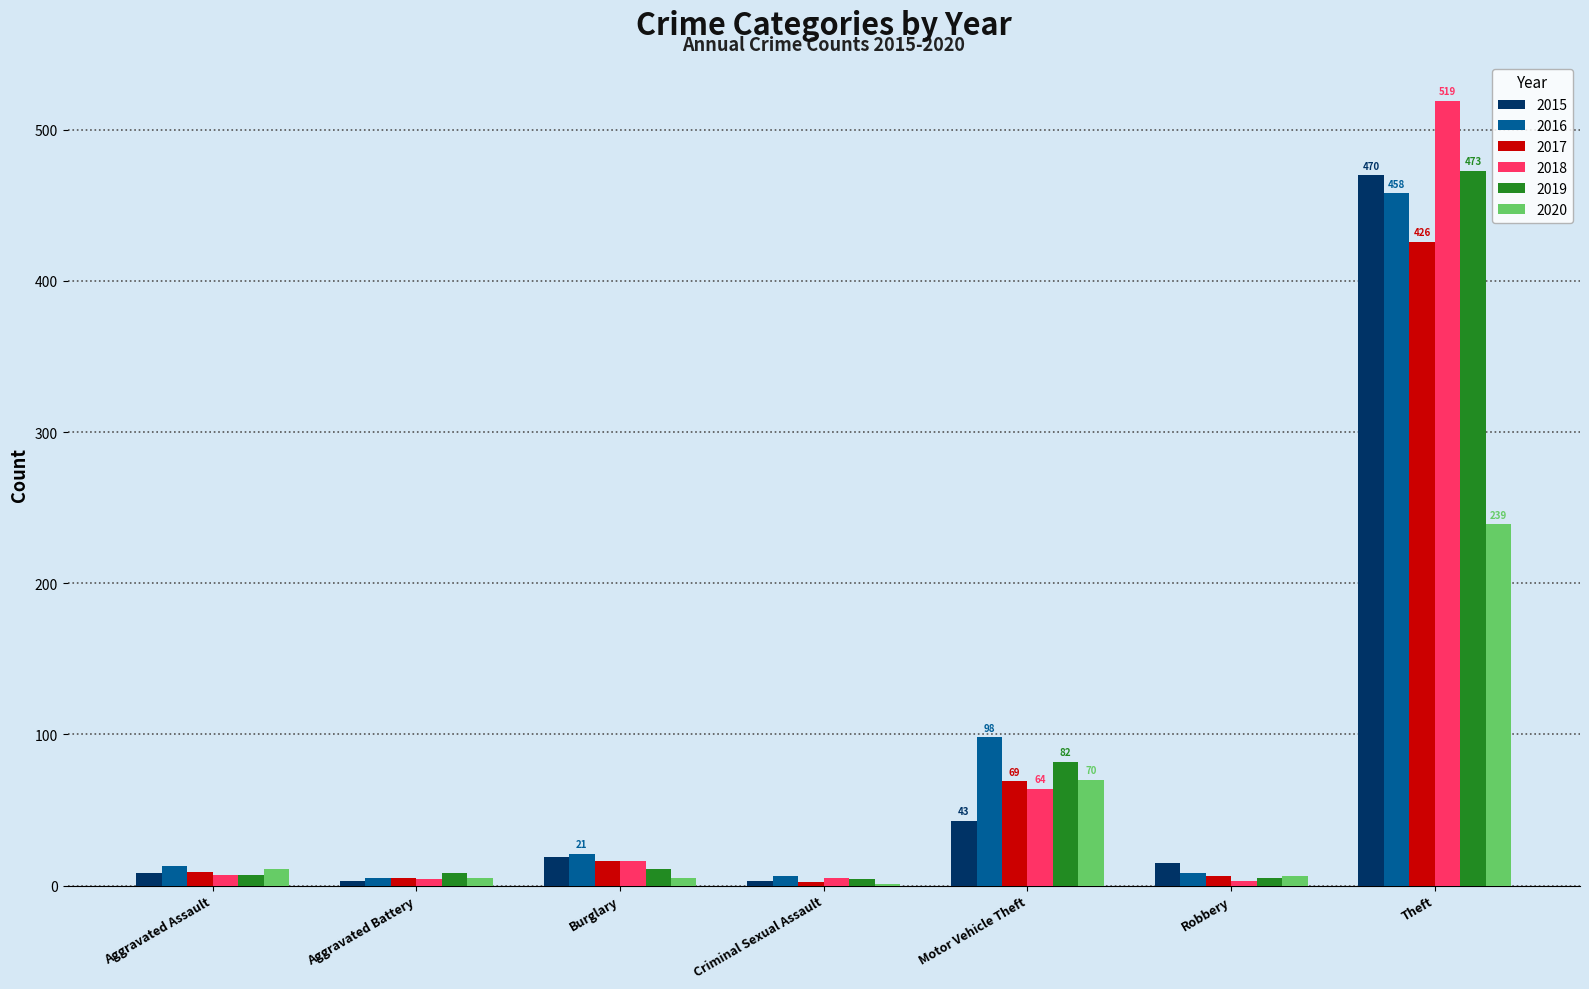

What is the total value across all series at Robbery?

43